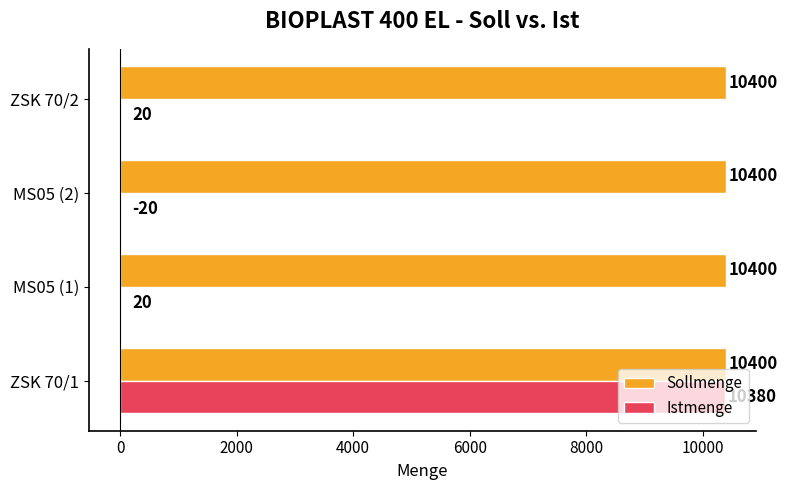

Between ZSK 70/1 and MS05 (2), which series saw the biggest shift?

Istmenge